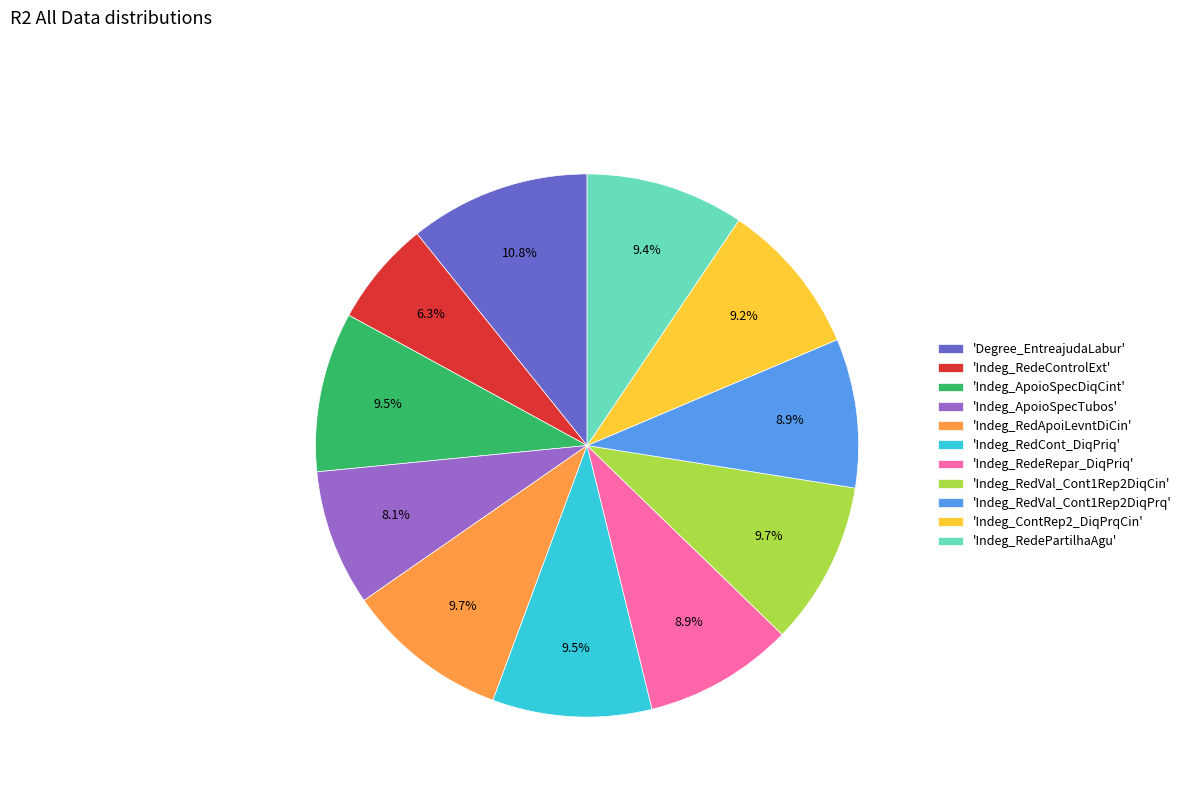

Is there any slice that represents more than half of the pie?

No